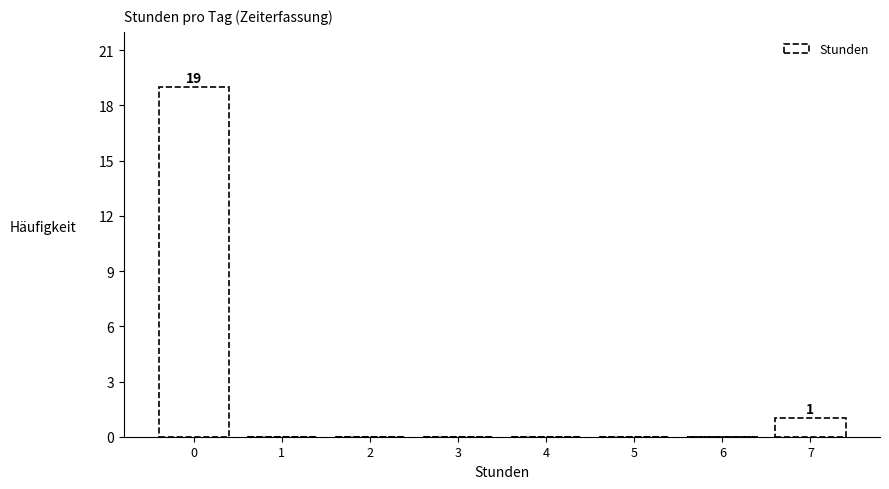

Reading right to left, extract all data points from this chart.

7=1	6=0	5=0	4=0	3=0	2=0	1=0	0=19